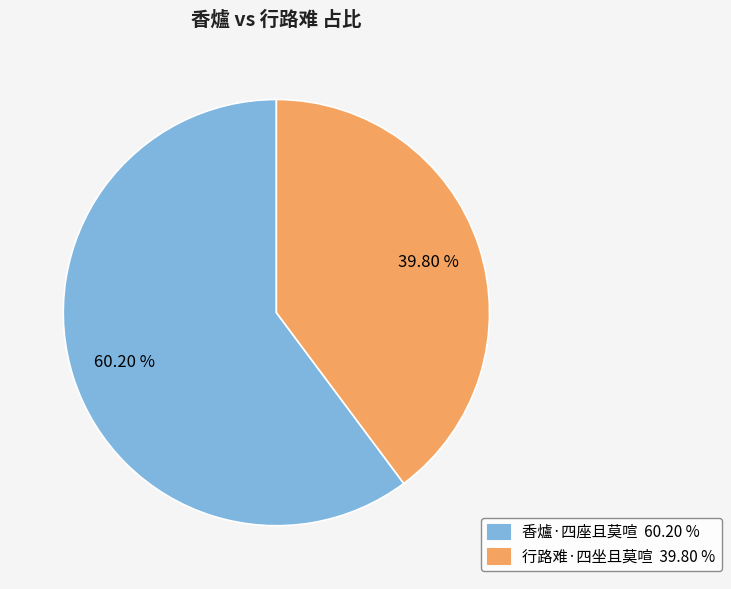

What is the total percentage of 香爐·四座且莫喧 and 行路难·四坐且莫喧?

100.0%